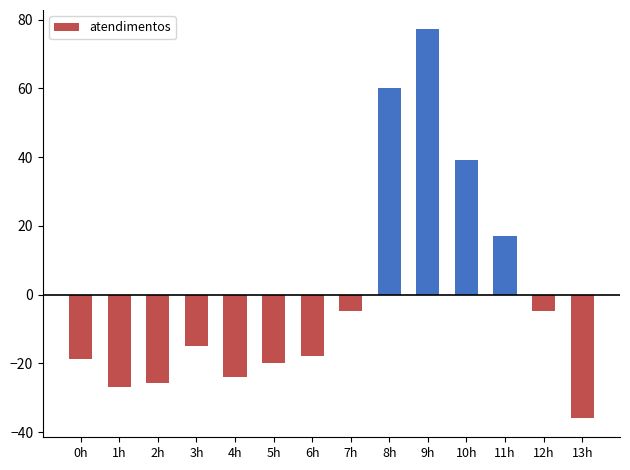

How many values are below zero?

10